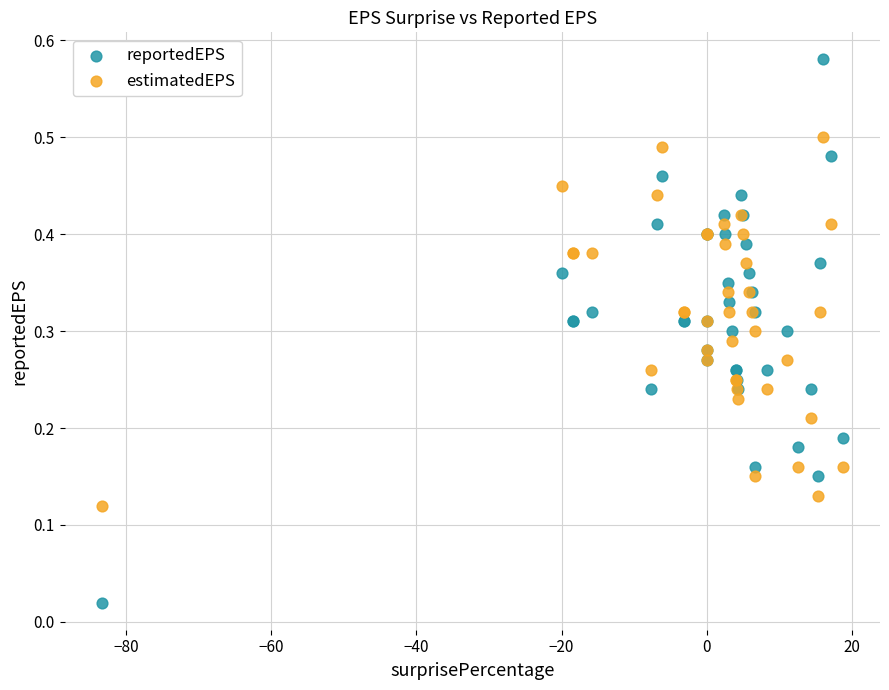

Which series has the widest spread of Y values?

reportedEPS